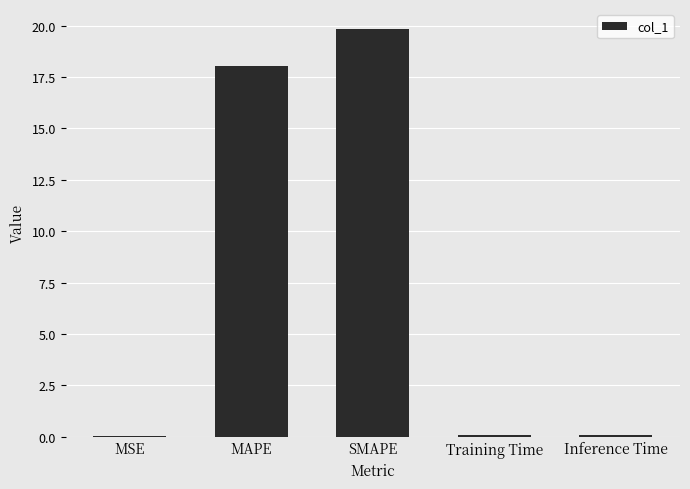

Read the value at SMAPE.

19.8